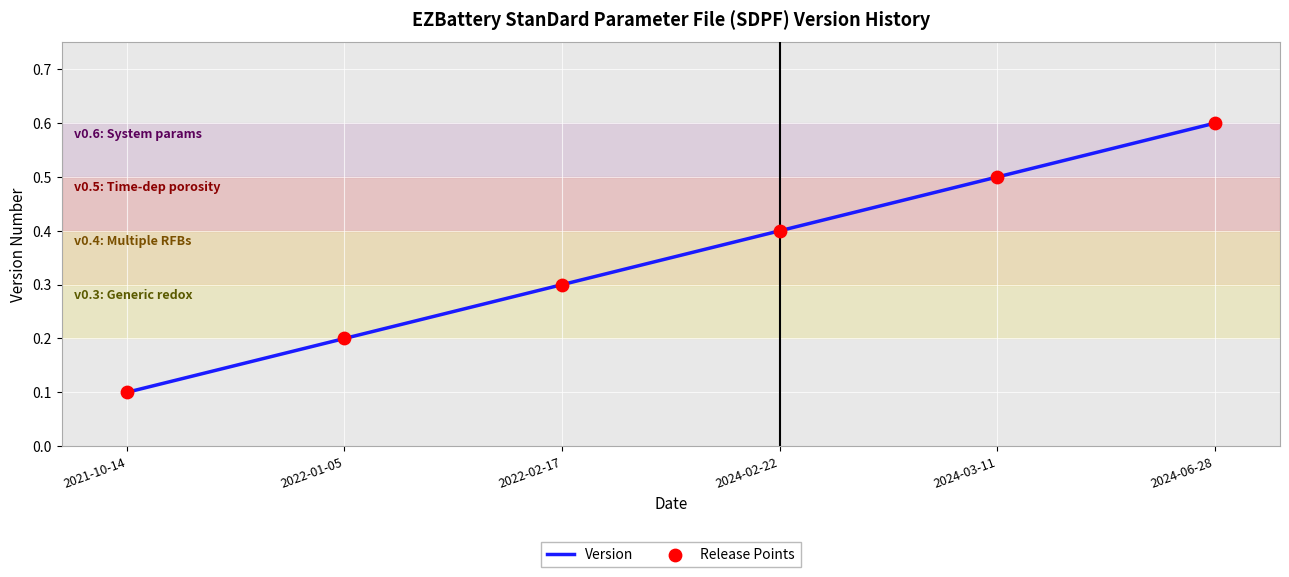

What is the change in value from 2022-02-17 to 2024-03-11?

+0.2